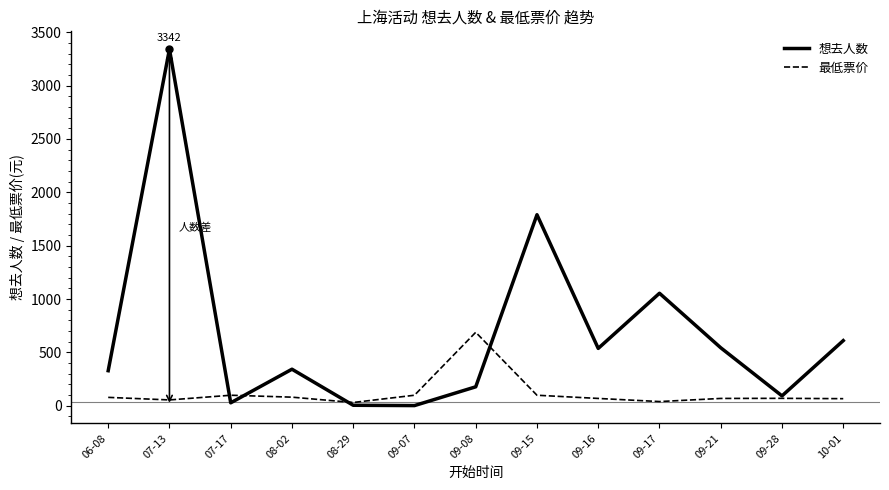

What are all the series names shown in the legend?

想去人数, 最低票价